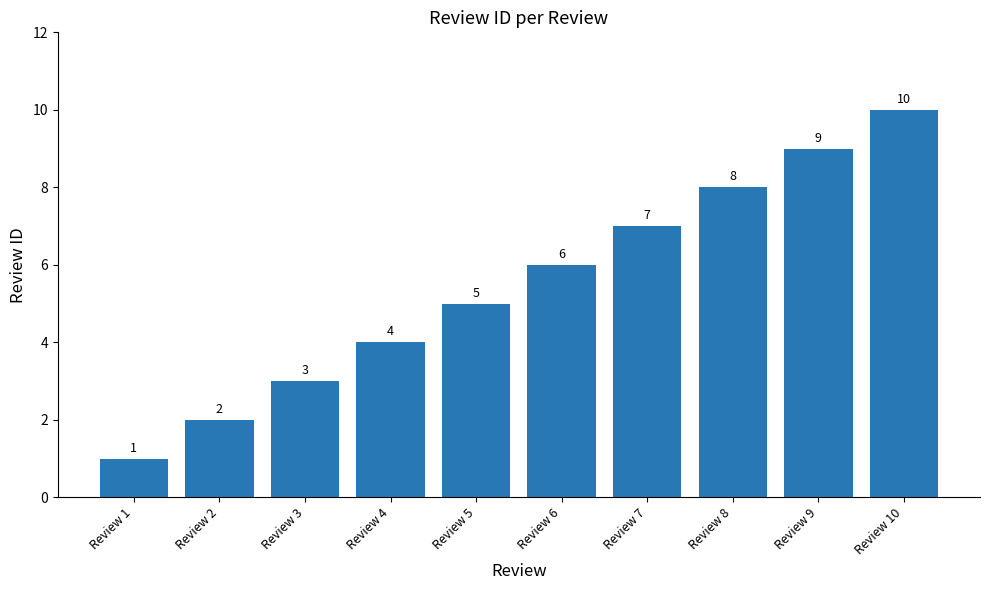

How many values are below 6?

5